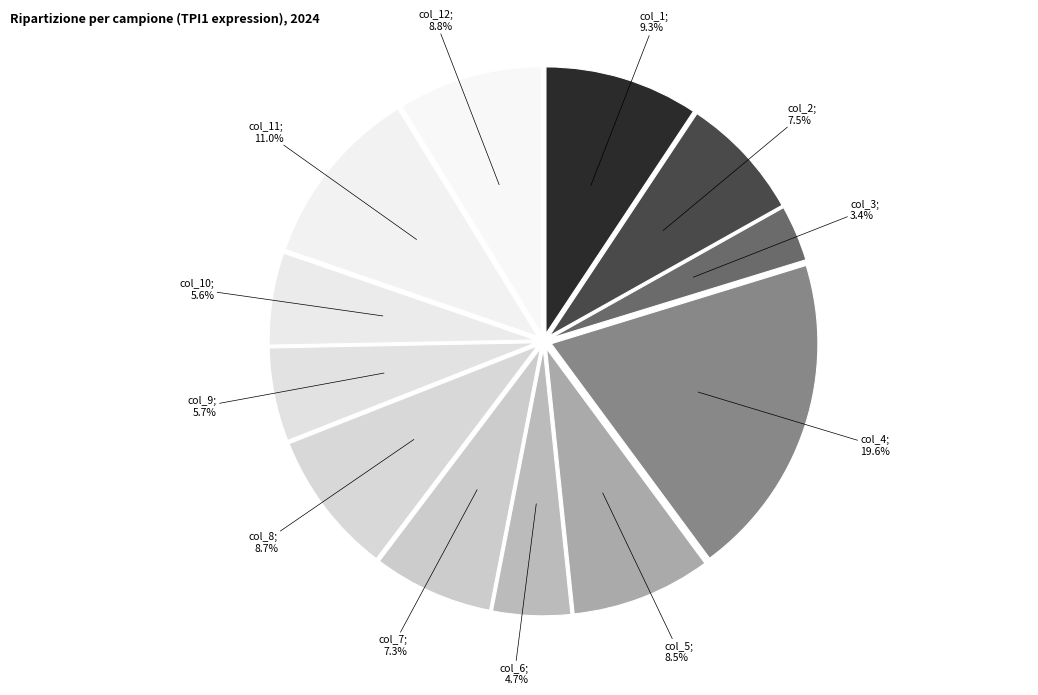

Count the number of slices in the pie.

12